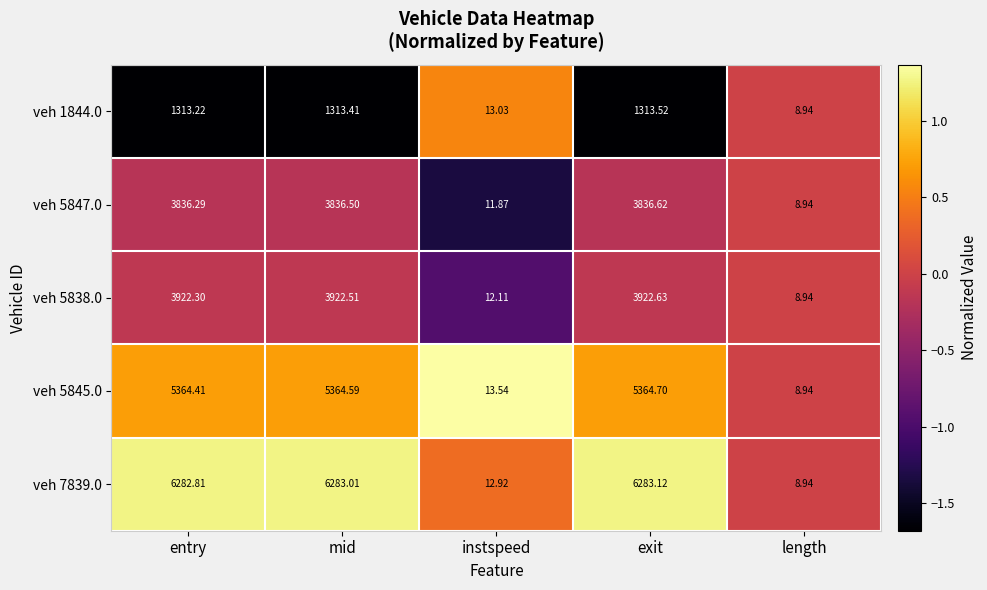

Which category has the highest value across all series?

exit